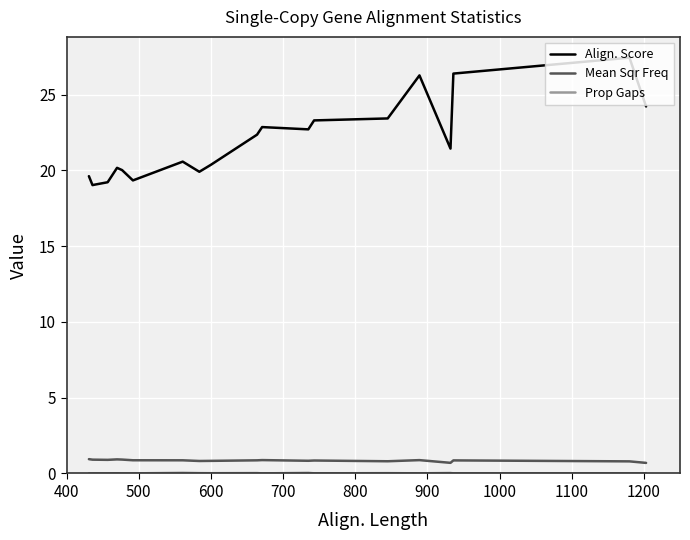

Which series has the largest total across all categories?

Align. Score